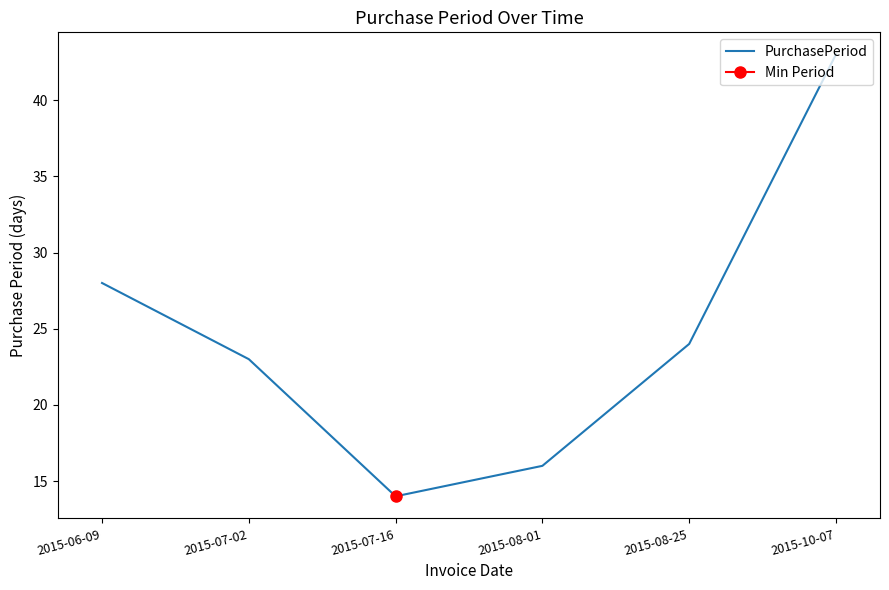

Does the chart display data point markers on the line(s)?

No